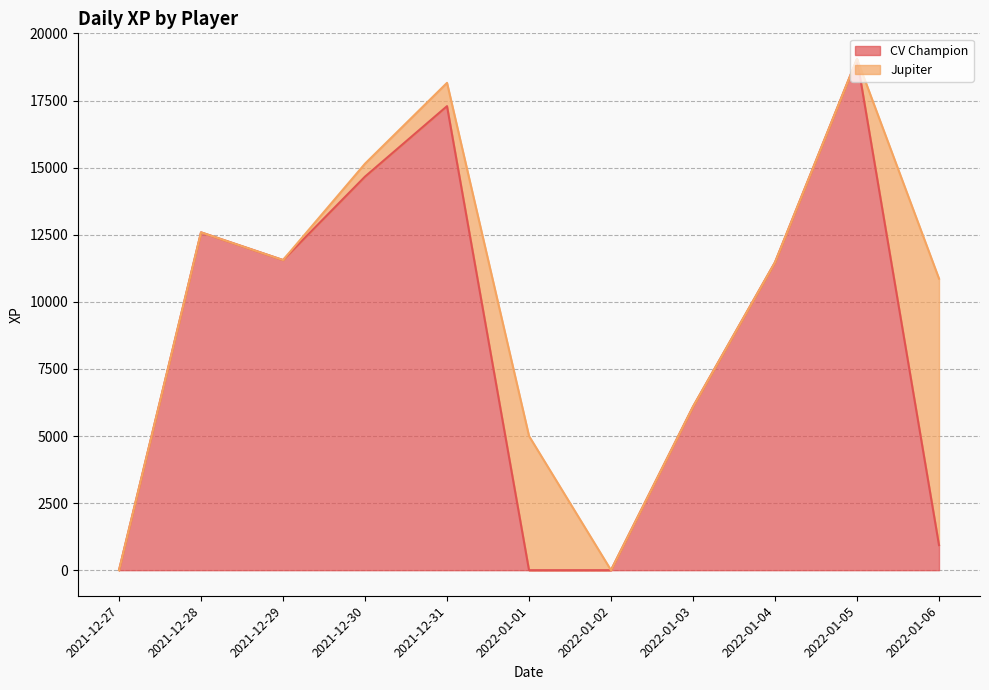

The chart shows a value of 6525.5 at 2021-12-27. True or false?

False